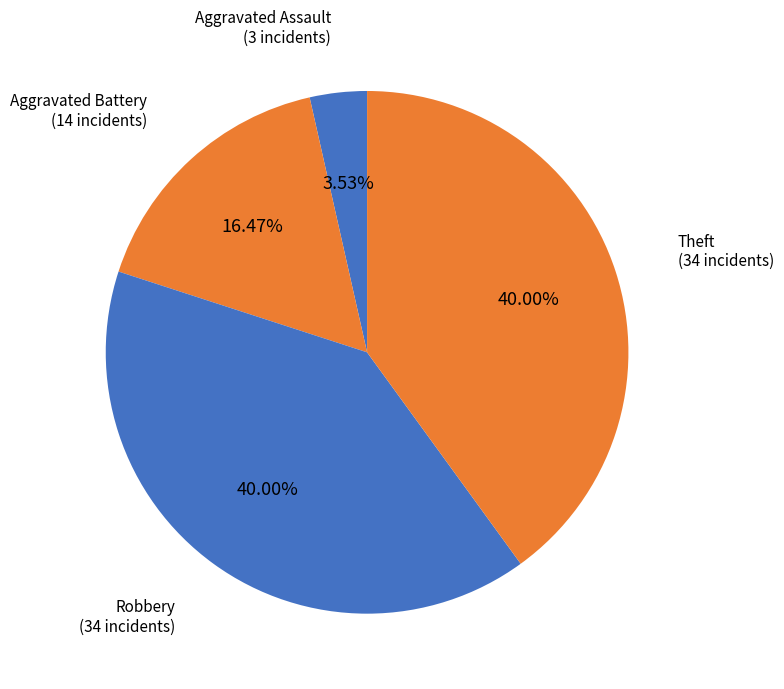

Is Aggravated Assault the majority of the pie?

No